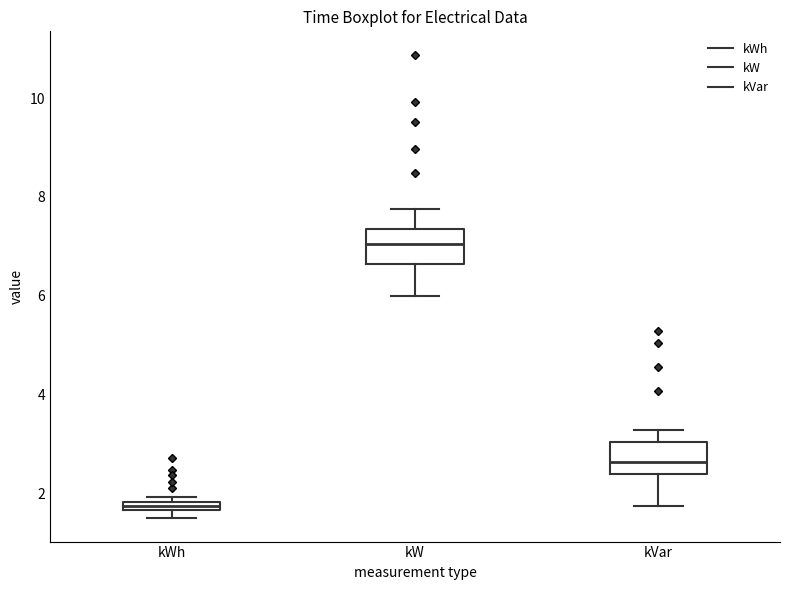

Which box's median line is the highest?

kW